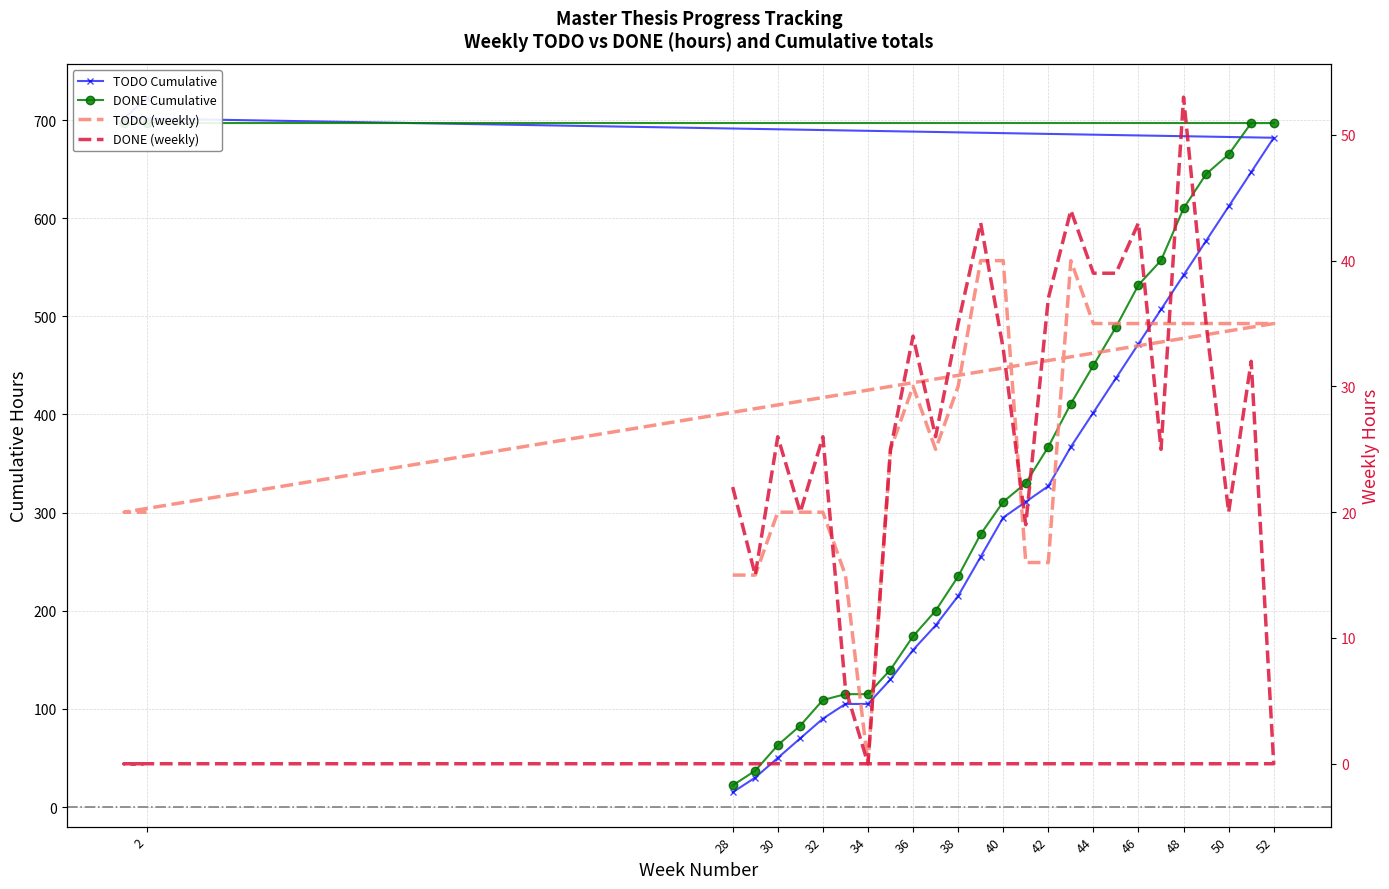

What are all the series names shown in the legend?

TODO (weekly), DONE (weekly), TODO Cumulative, DONE Cumulative